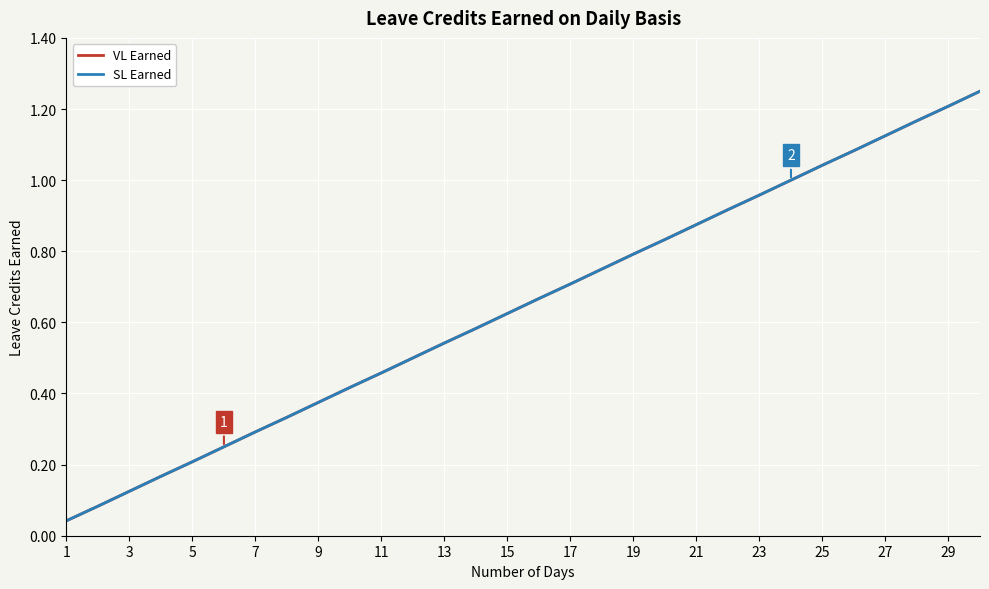

Is this an area chart (filled region under the line)?

No